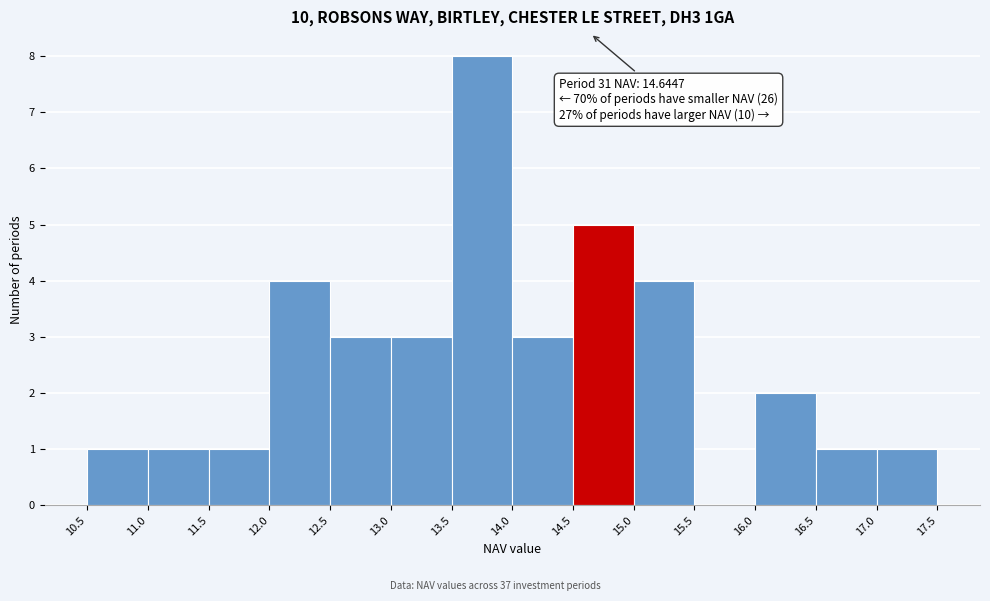

Which range on the x-axis has the tallest bar?

13.5 to 14.0